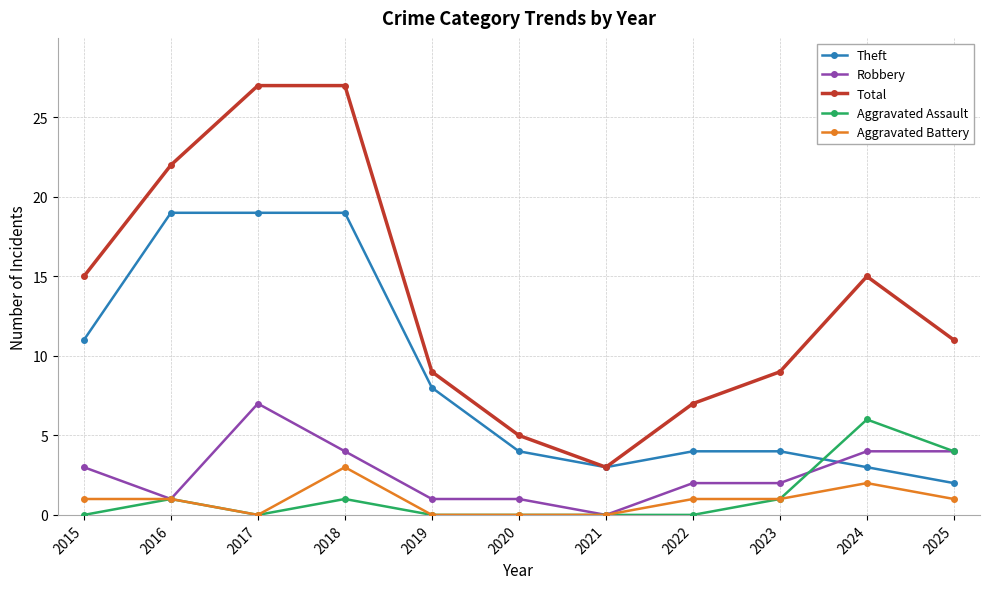

How many data points does each series have?

11